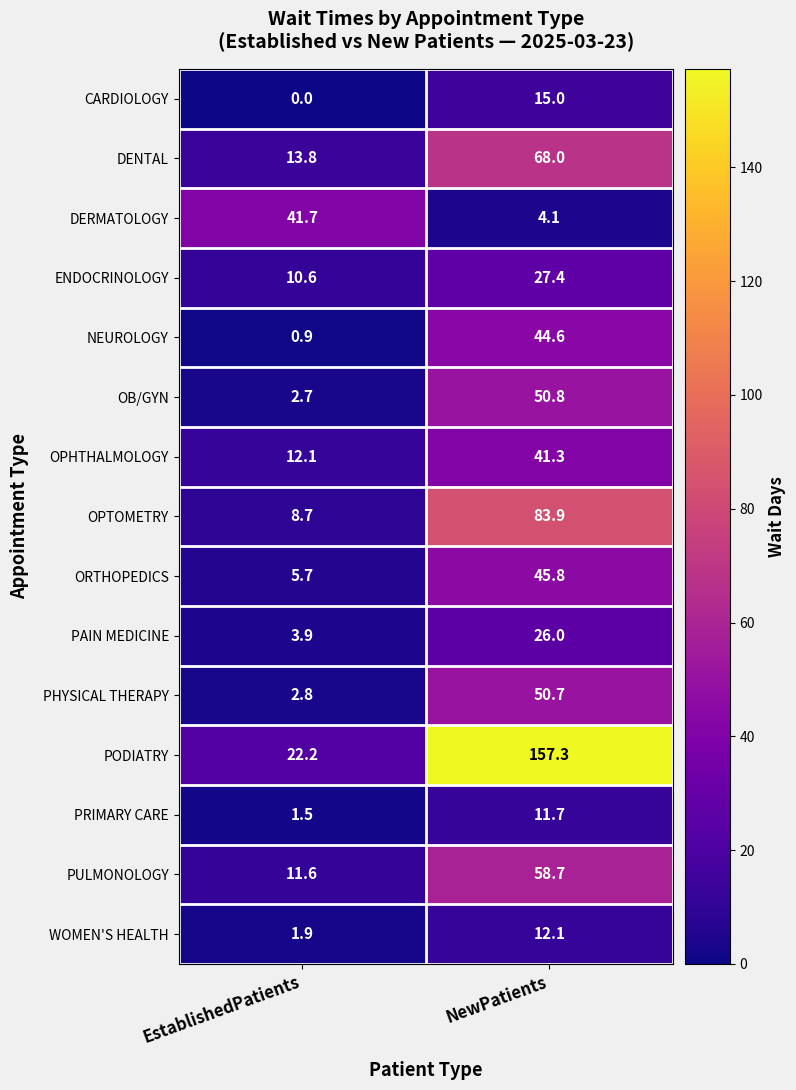

Which series has the widest spread of values?

PODIATRY